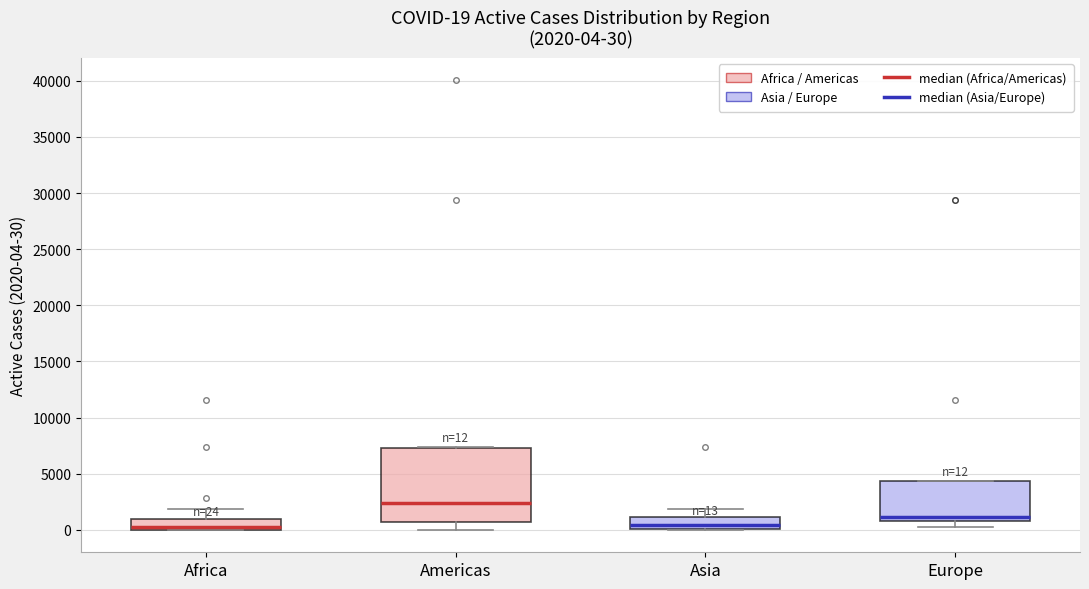

Which box is the tallest, from its lower edge to its upper edge?

Americas